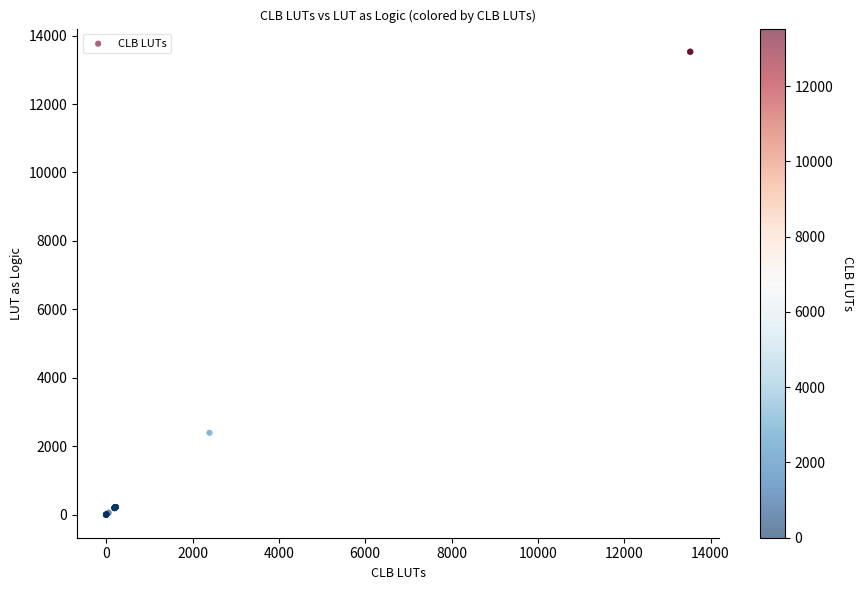

What Y value in the scatter plot is closest to 6764?

2392